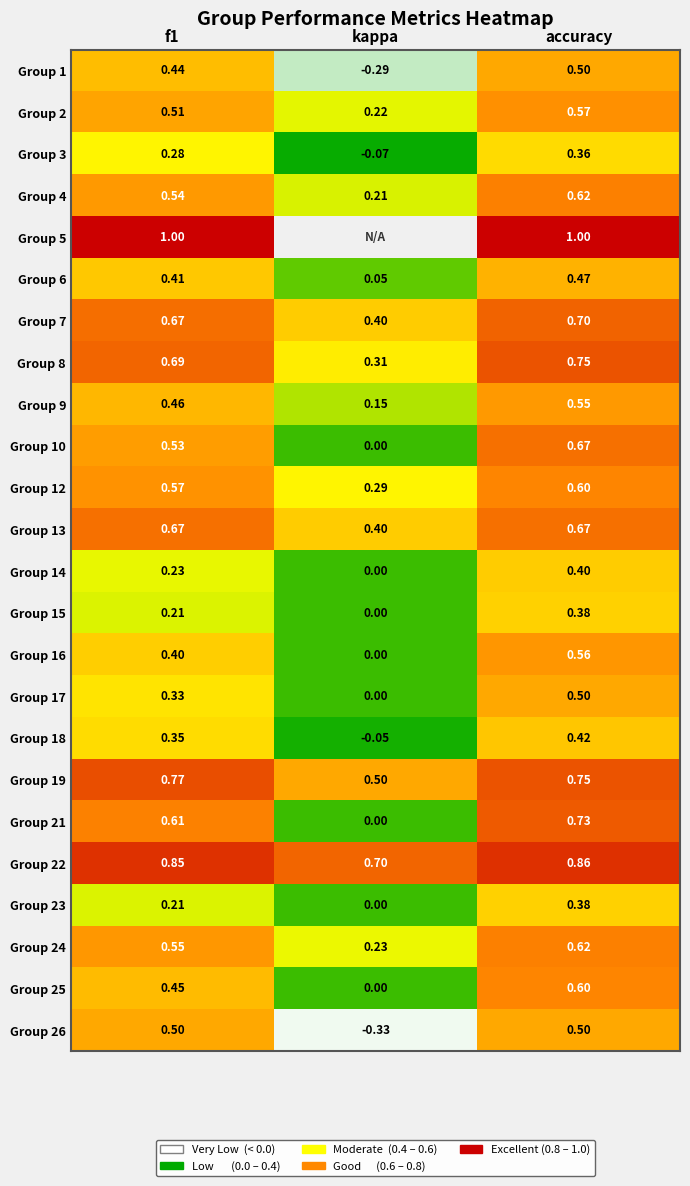

At which label does Group 22 reach its minimum?

kappa